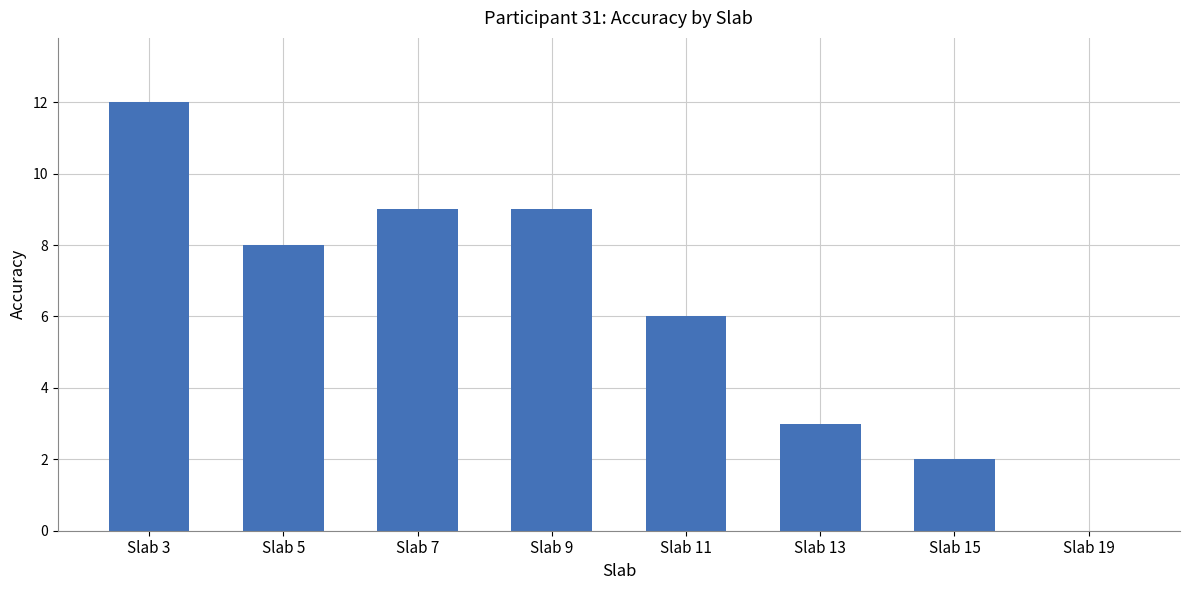

Is it true that the value at Slab 19 is -4?

False